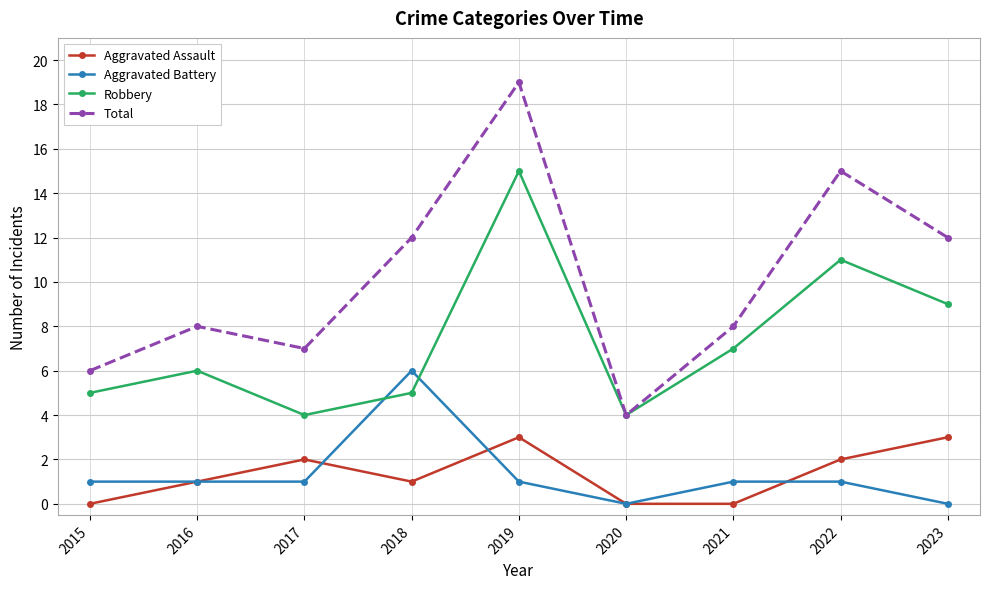

What are all the series names shown in the legend?

Aggravated Assault, Aggravated Battery, Robbery, Total